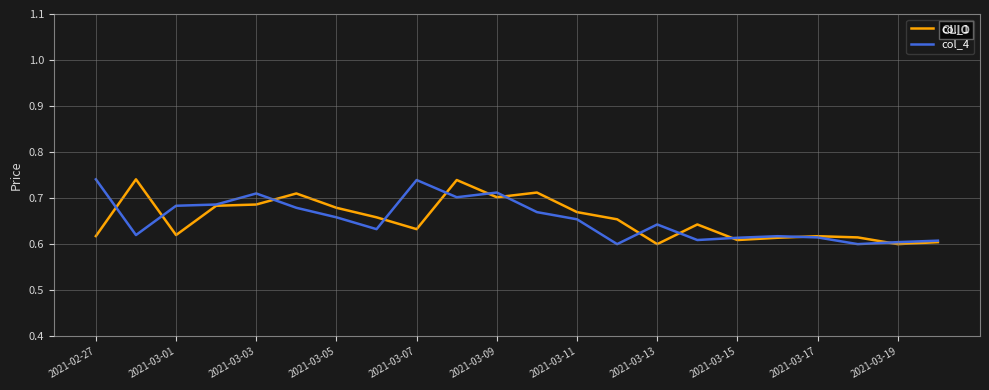

What are all the series names shown in the legend?

col_1, col_4